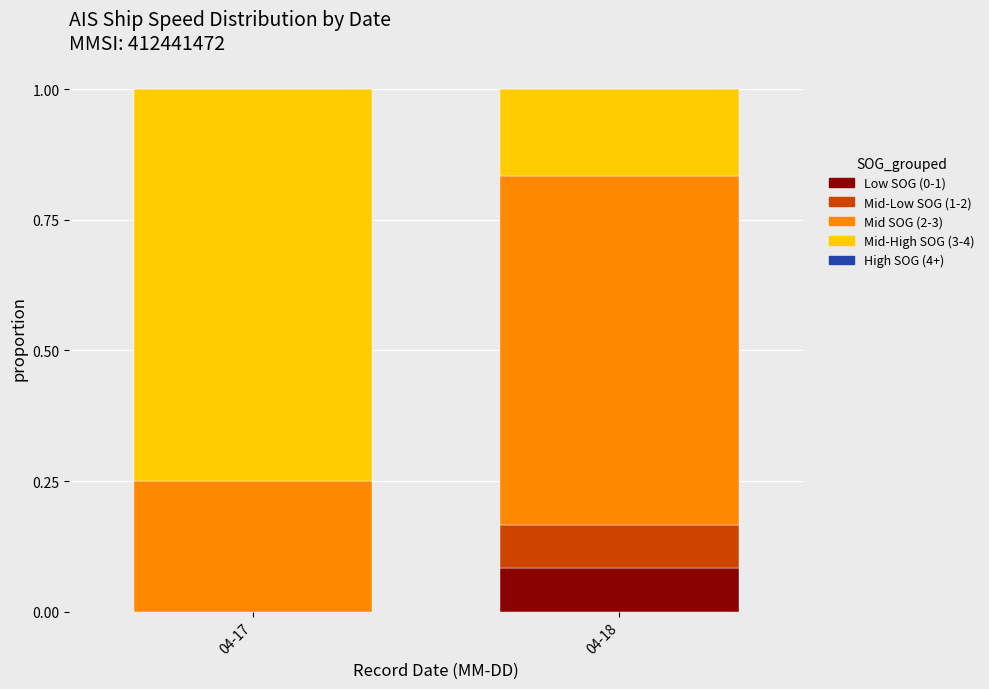

What is the total value across all series at 04-17?

1.0